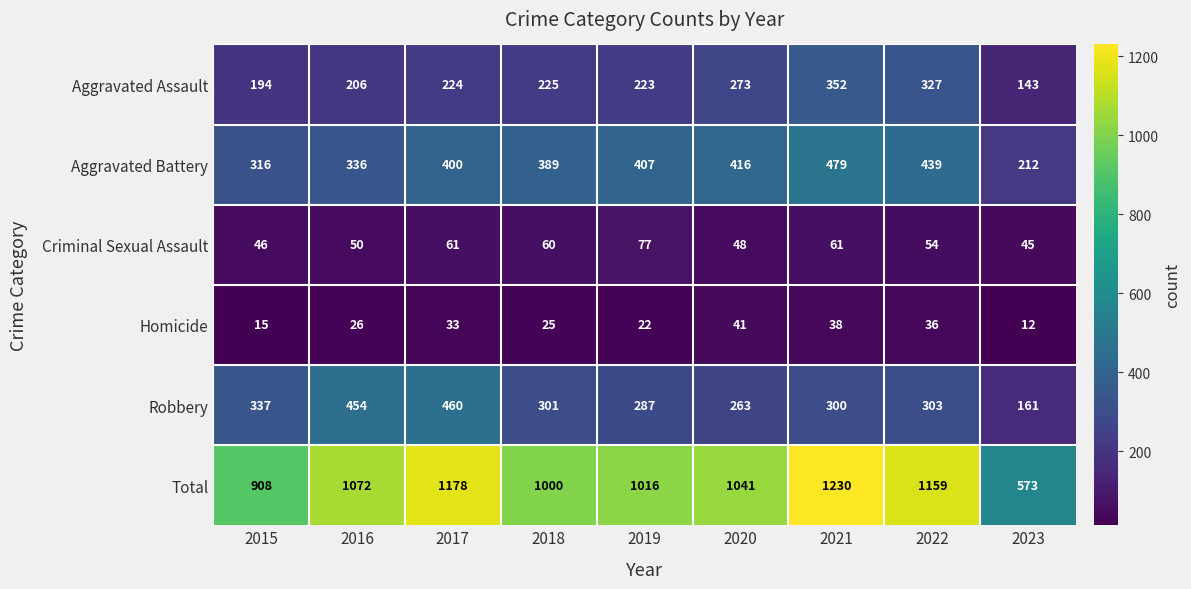

What is the difference between the maximum and second lowest values in the Criminal Sexual Assault series?

31